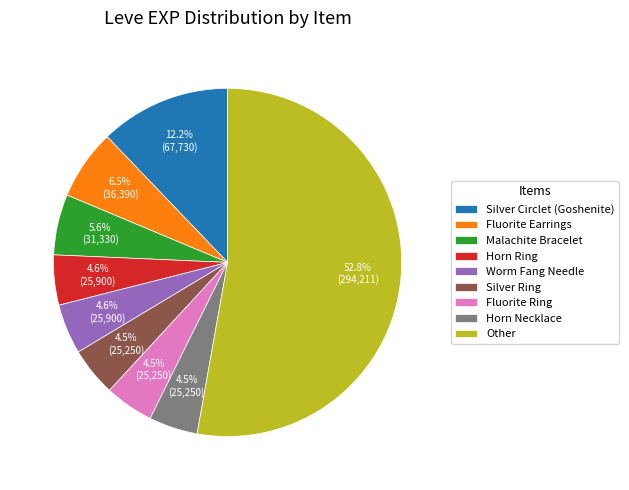

Does any single category account for the majority?

Yes